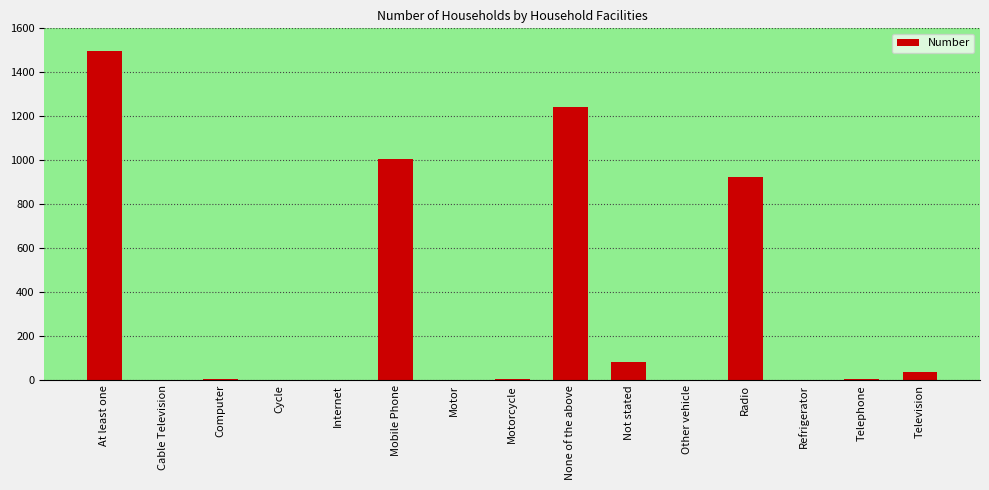

Is it true that the value at Mobile Phone is 240?

False